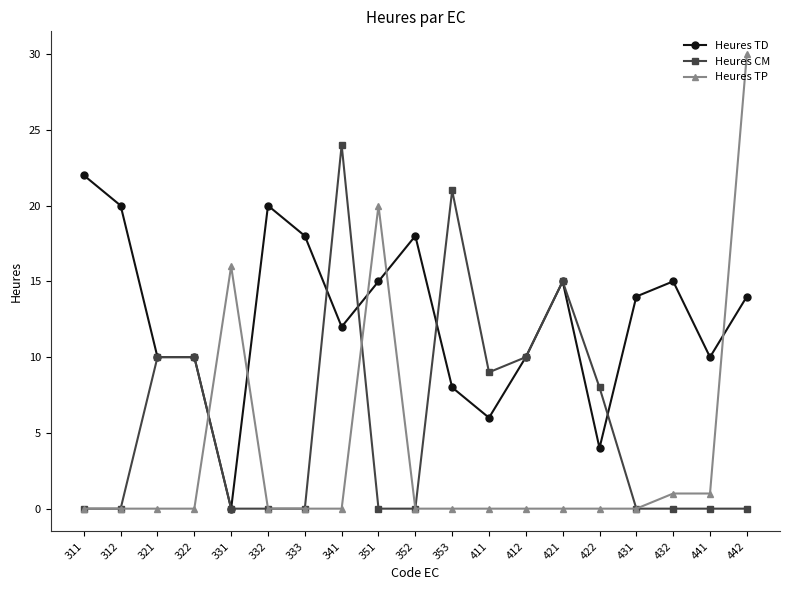

How many intersections are there between Heures TD and Heures TP?

5